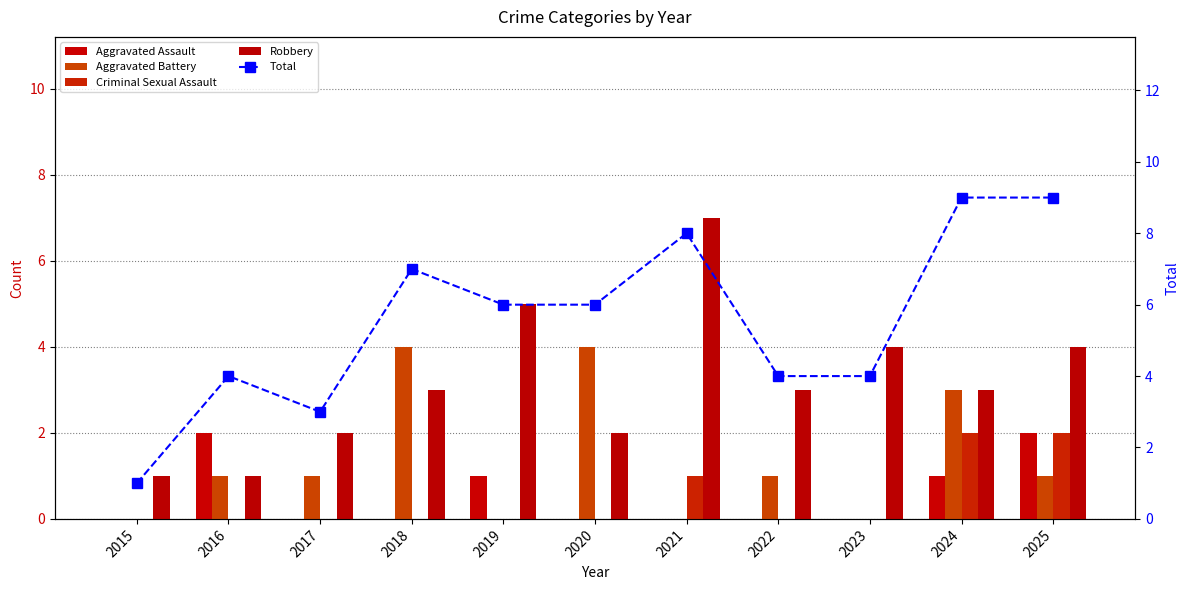

What are all the series names shown in the legend?

Aggravated Assault, Aggravated Battery, Criminal Sexual Assault, Robbery, Total